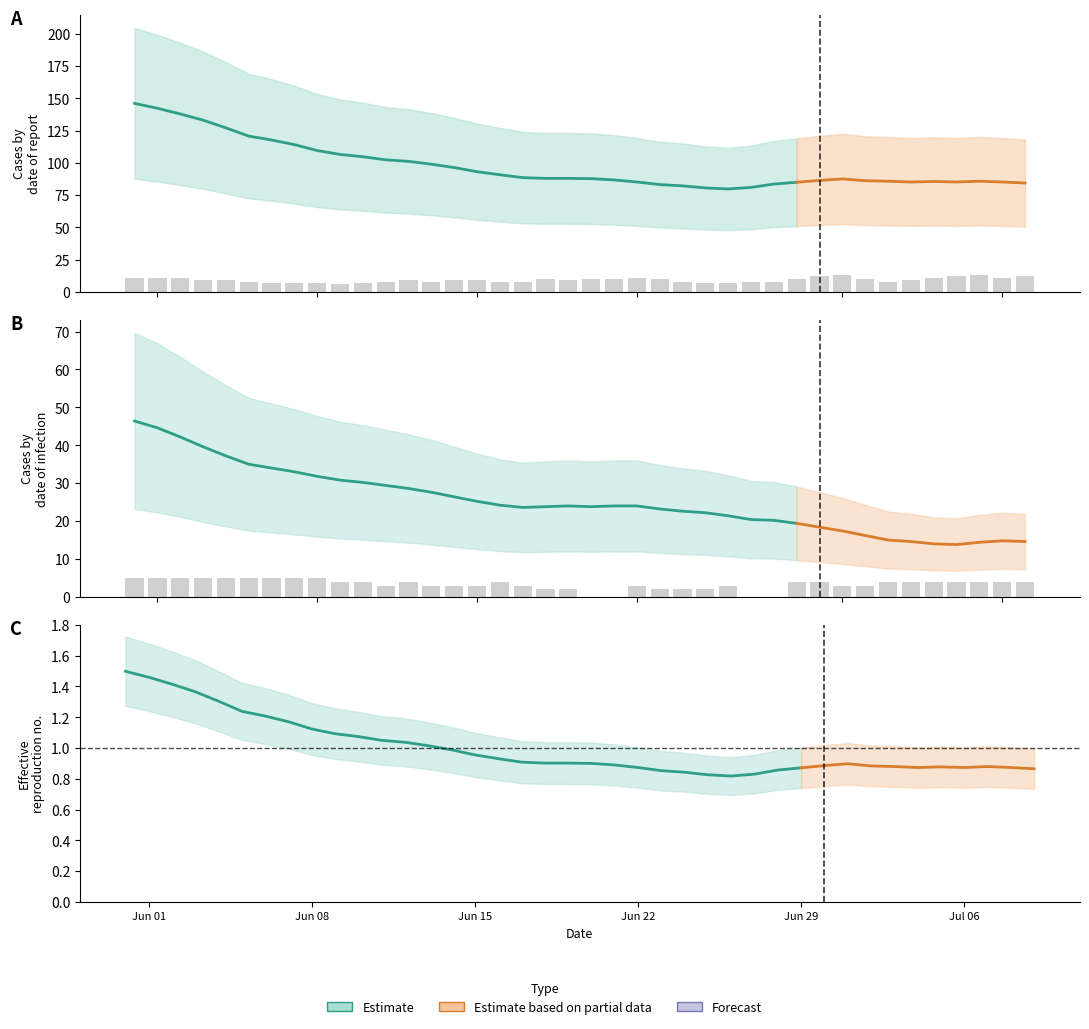

What is the label of the 20th bar from the right?

20